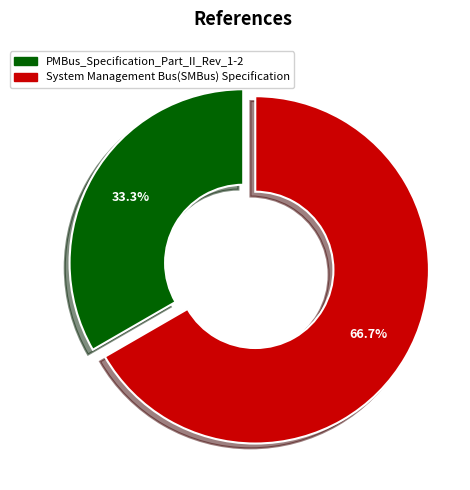

Count the number of slices in the pie.

2